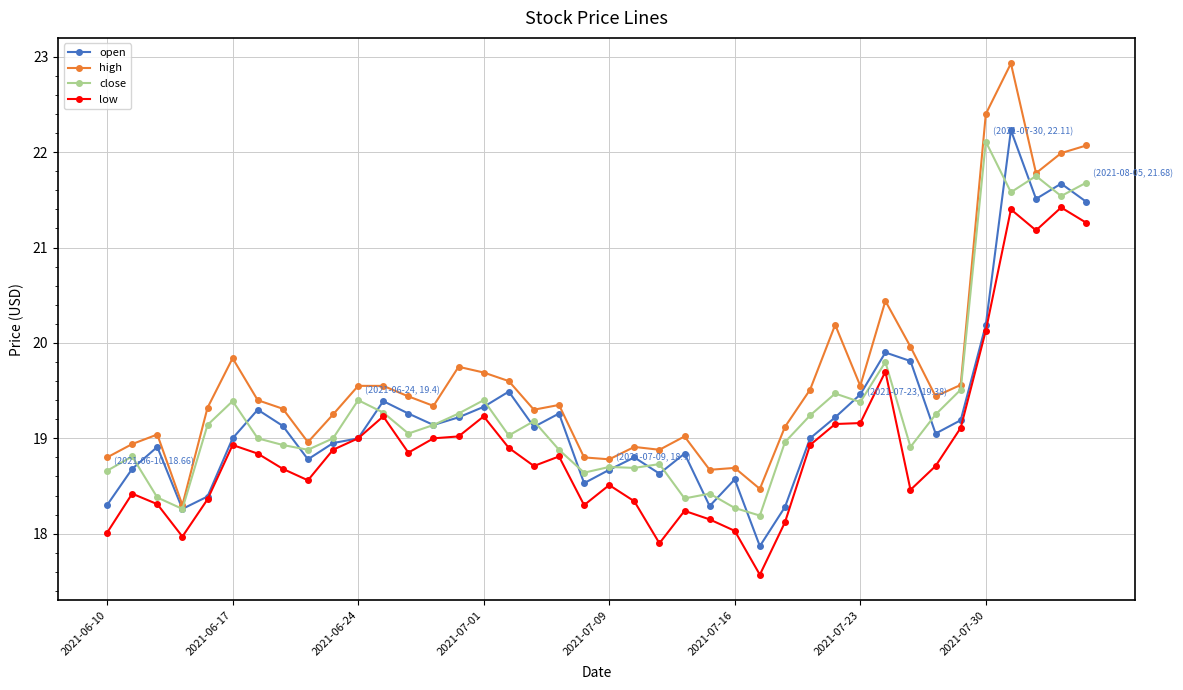

What is the maximum value for close?

22.1